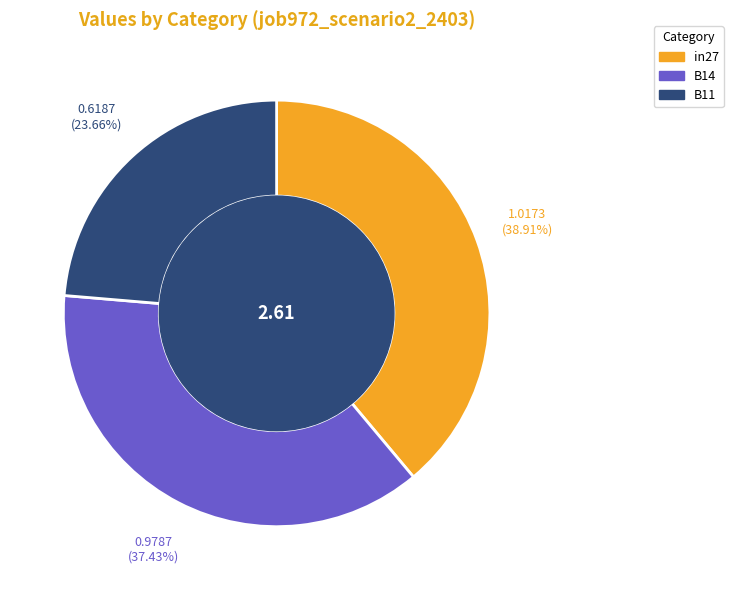

To the nearest percent, what is the average slice percentage?

33%